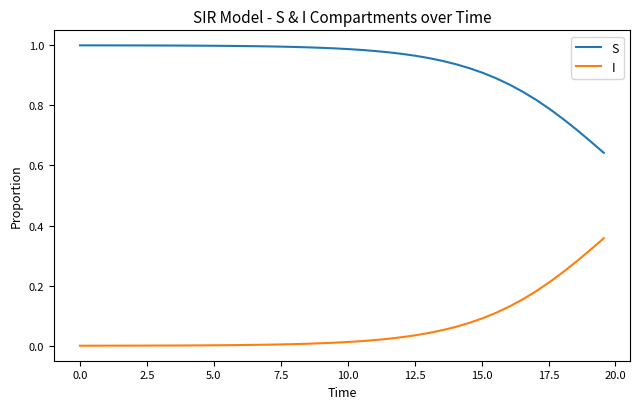

List the series in order of their overall mean, lowest first.

I, S